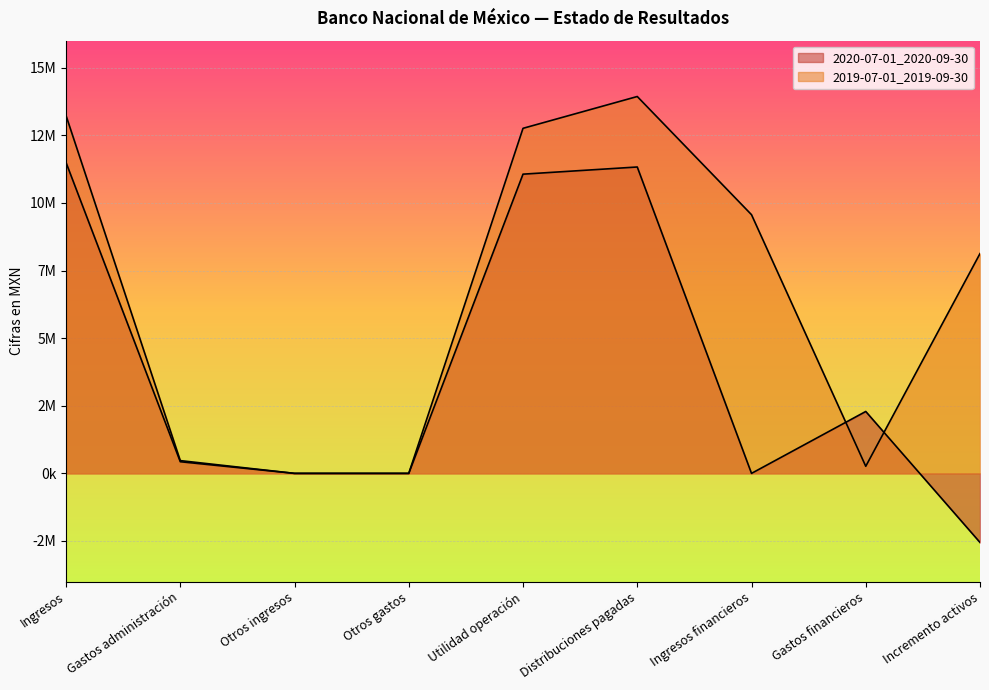

What is the label of the 3rd point from the left?

Otros ingresos